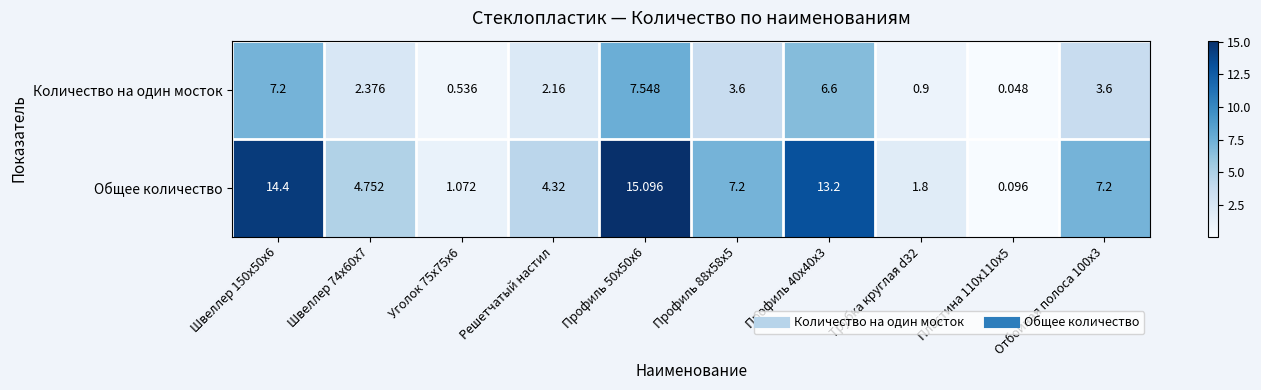

List the series in order of their peak value, highest first.

Общее количество, Количество на один мосток